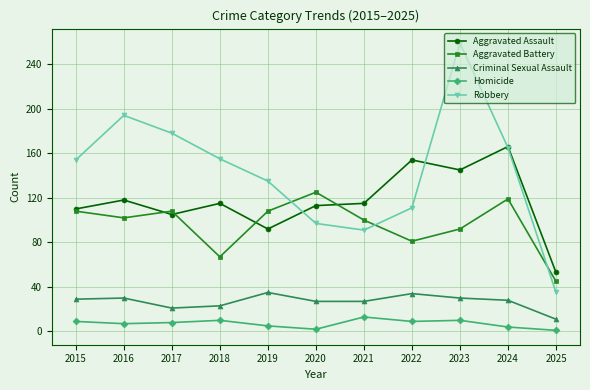

At how many categories does at least one series exceed 56?

10